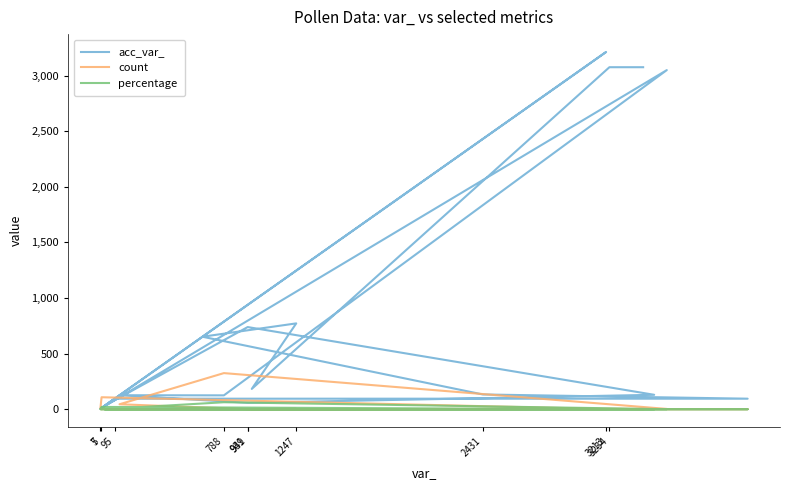

The percentage series shows 30.1 at 788. True or false?

False